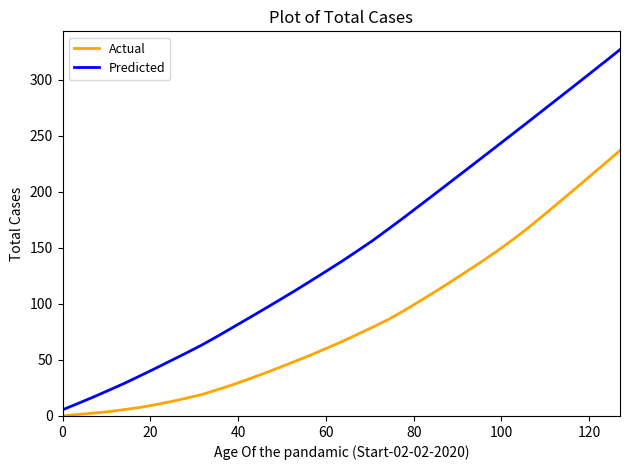

List the series in order of their overall mean, highest first.

Predicted, Actual